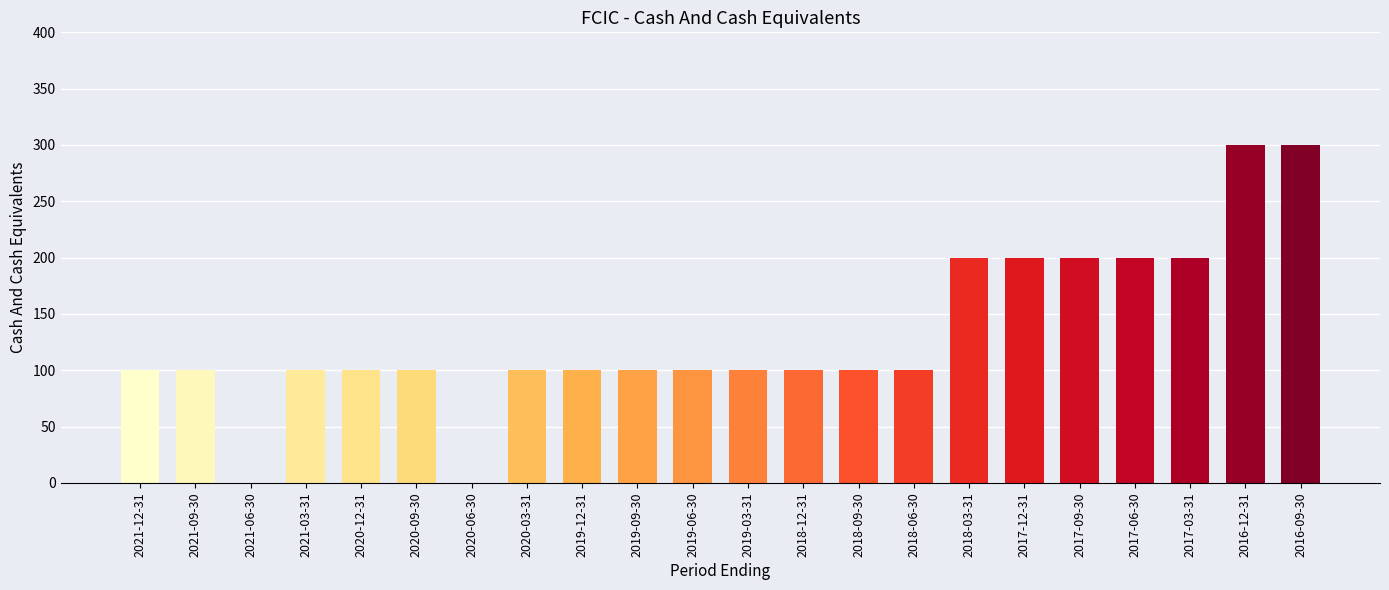

Is it true that the value at 2019-12-31 is 100?

True